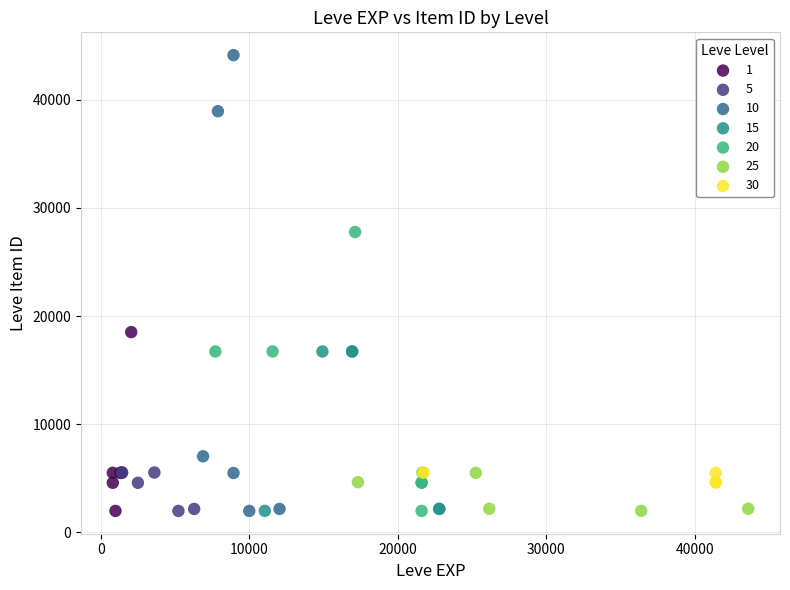

Which series reaches the maximum Y coordinate?

10